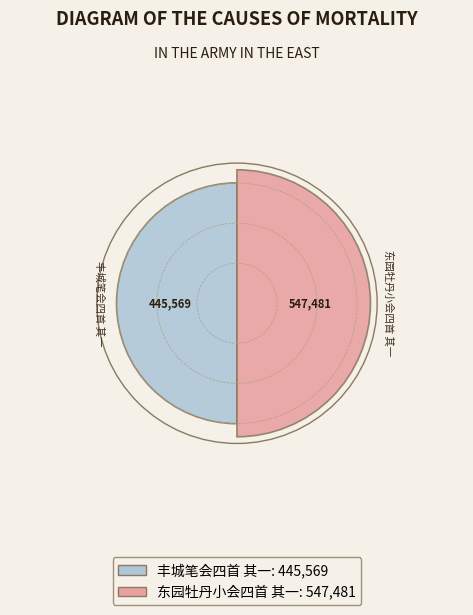

To the nearest percent, what percentage of the pie is 东园牡丹小会四首 其一?

55%